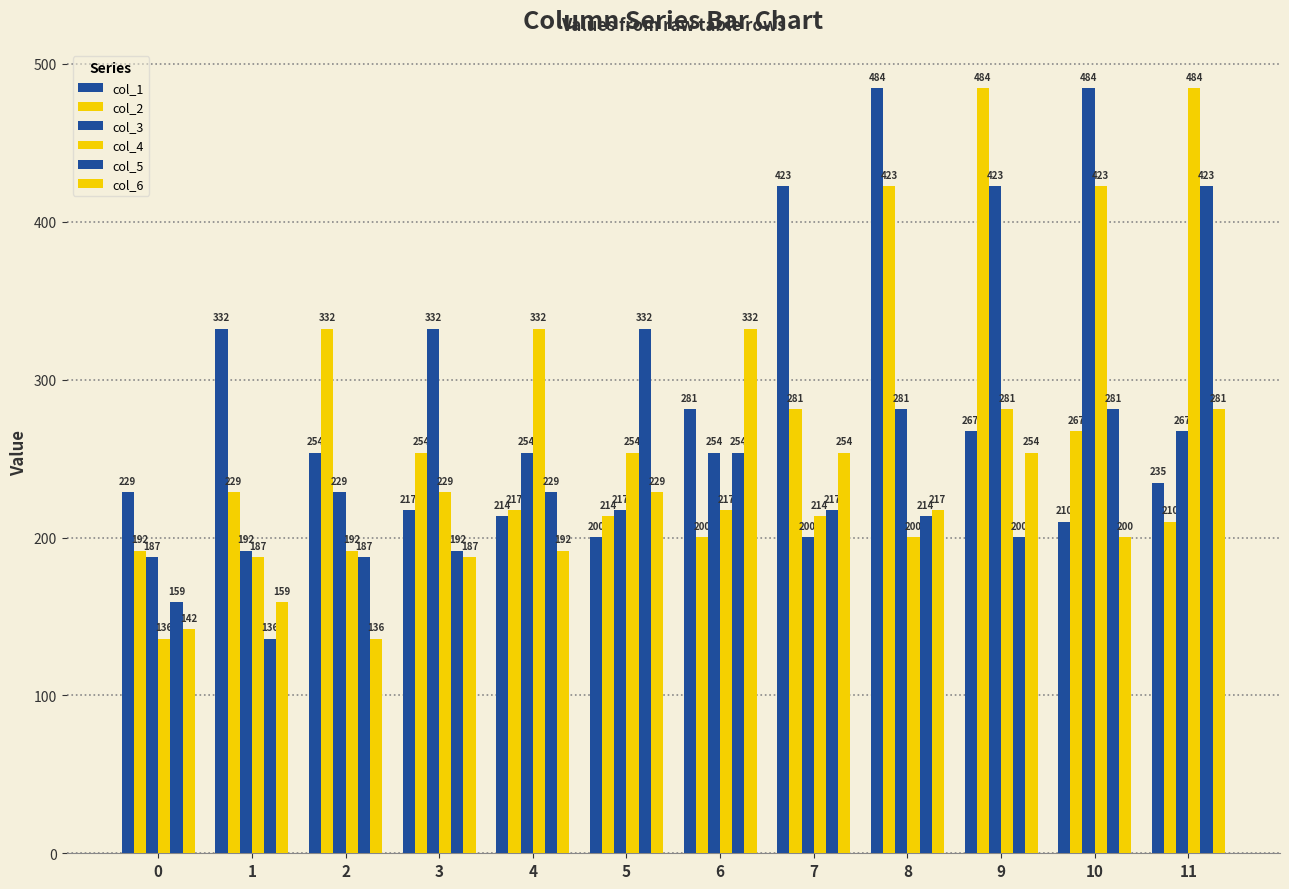

What is the sum of all col_4 values?

3149.9